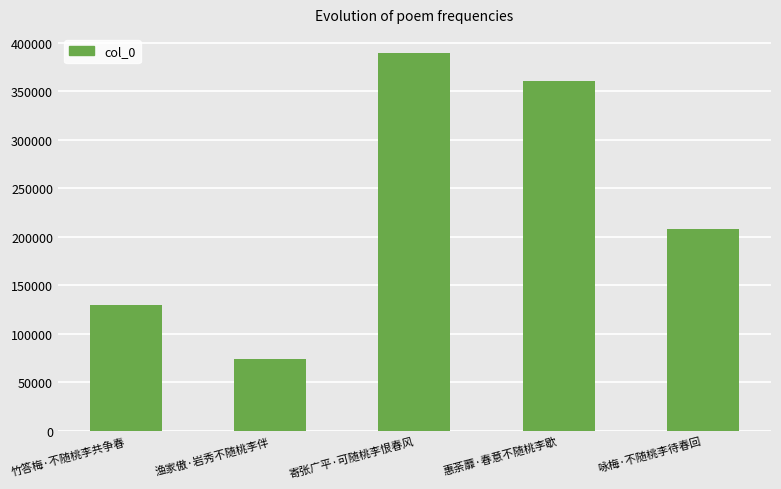

List the labels in order of value, smallest first.

渔家傲·岩秀不随桃李伴, 竹答梅·不随桃李共争春, 咏梅·不随桃李待春回, 惠荼蘼·春意不随桃李歇, 寄张广平·可随桃李恨春风